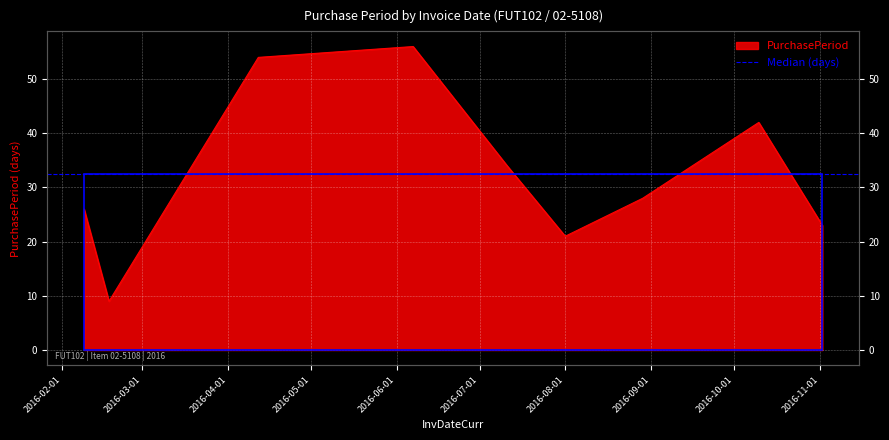

Where is the first local maximum?

2016-06-07